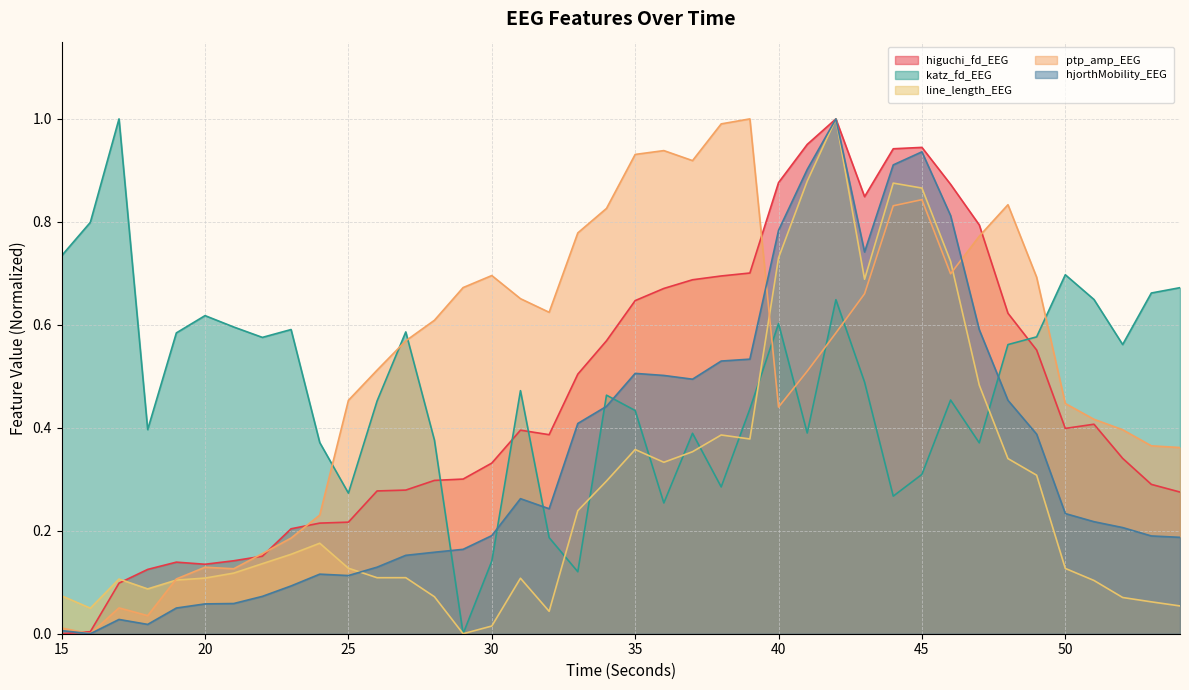

List the labels in order of line_length_EEG value, largest first.

42, 41, 44, 45, 40, 46, 43, 47, 38, 39, 35, 37, 48, 36, 49, 34, 33, 24, 23, 22, 25, 50, 21, 27, 26, 20, 31, 17, 19, 51, 18, 15, 28, 52, 53, 54, 16, 32, 30, 29